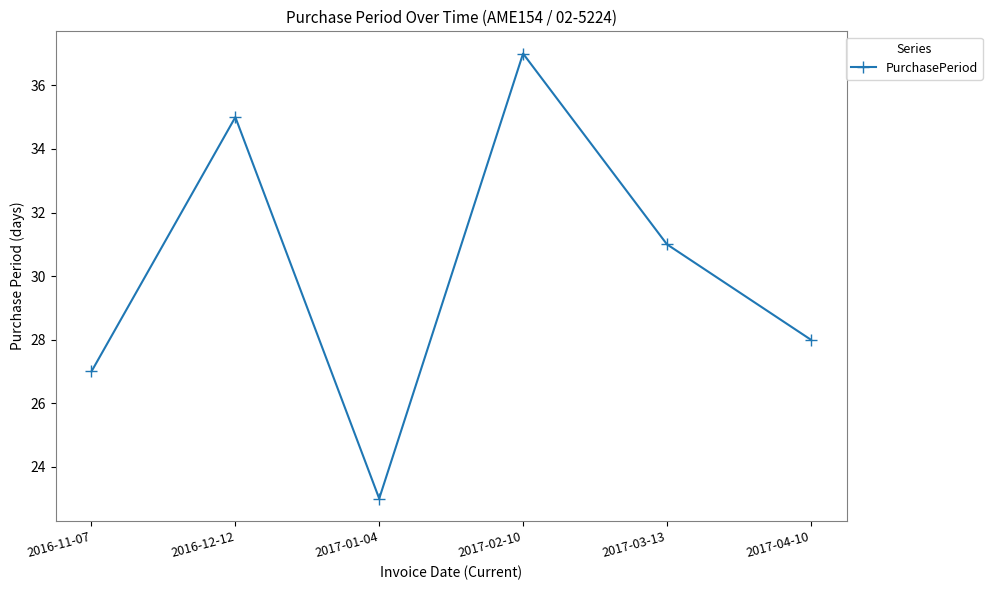

How many points are lower than both their immediate neighbors (excluding endpoints)?

1